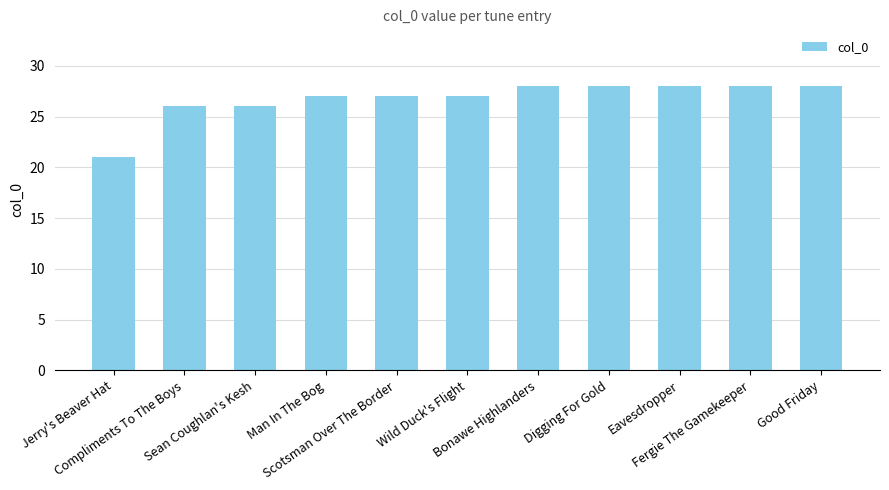

What is the minimum value shown in the chart?

21